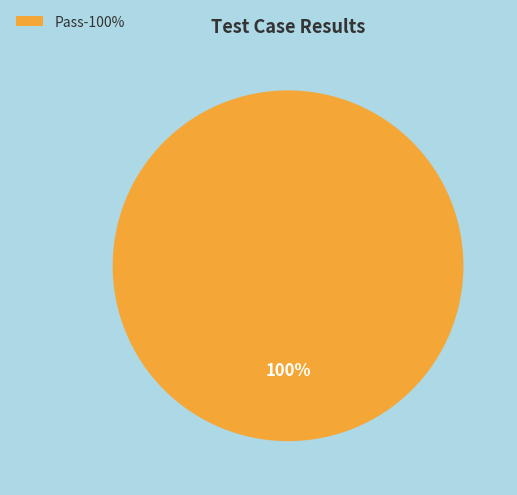

How many slices are in this pie chart?

1